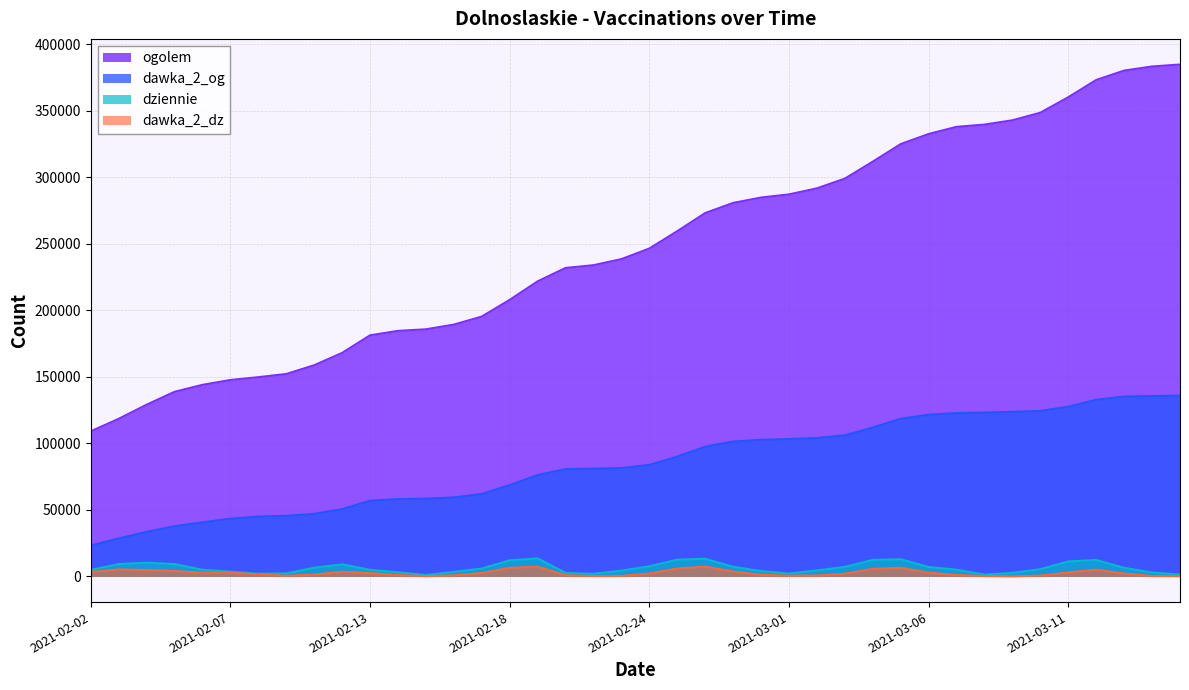

Rank the series at 2021-03-14 from lowest to highest value.

dawka_2_dz, dziennie, dawka_2_og, ogolem